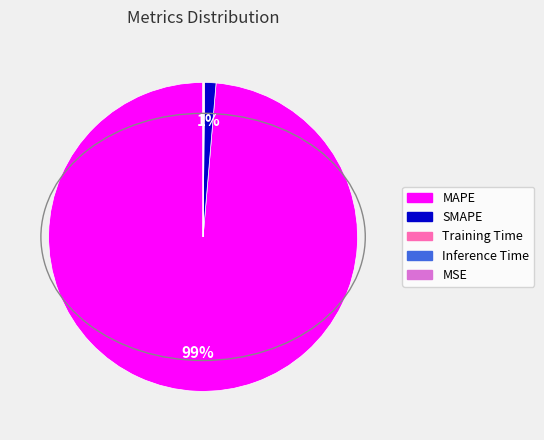

Which category has the biggest portion of the pie?

MAPE